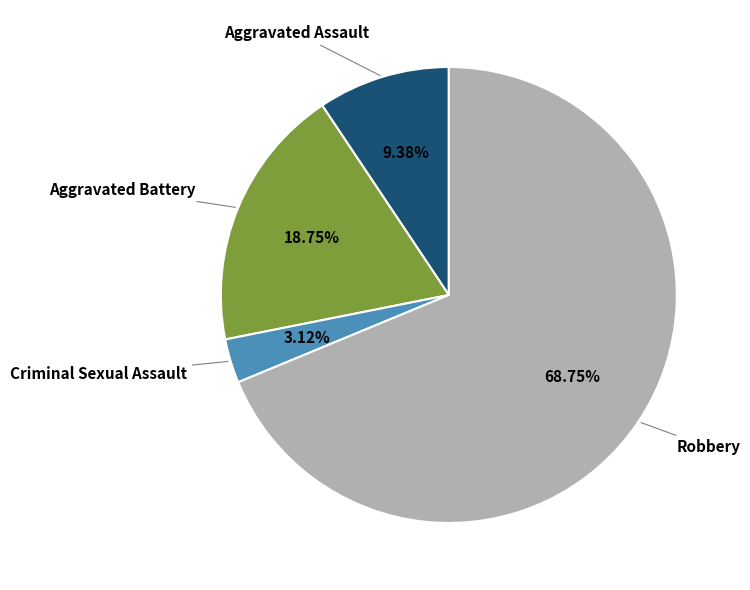

Is there a majority slice in this chart?

Yes